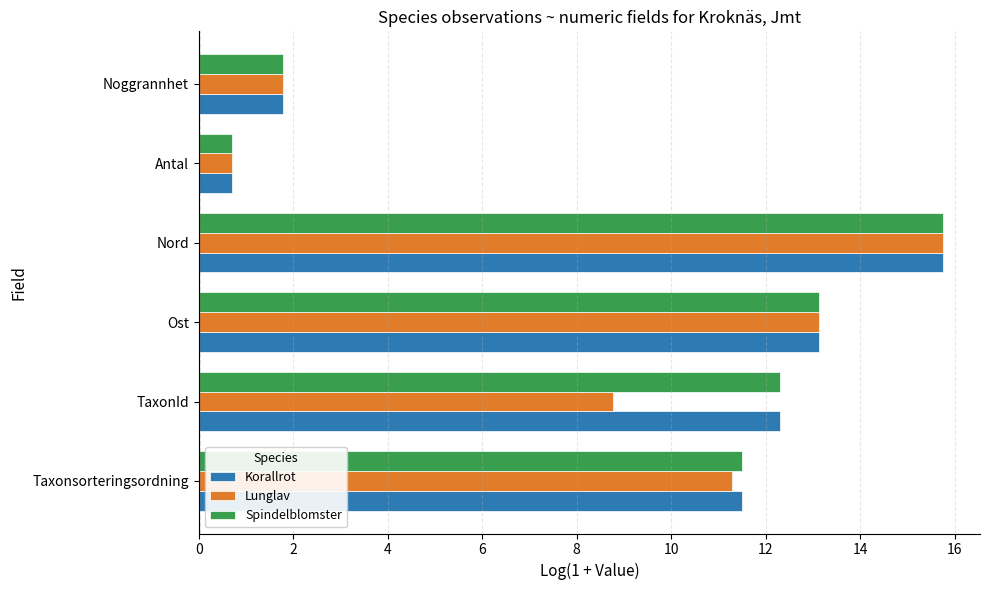

Rank the categories by Korallrot value from highest to lowest.

Nord, Ost, TaxonId, Taxonsorteringsordning, Noggrannhet, Antal